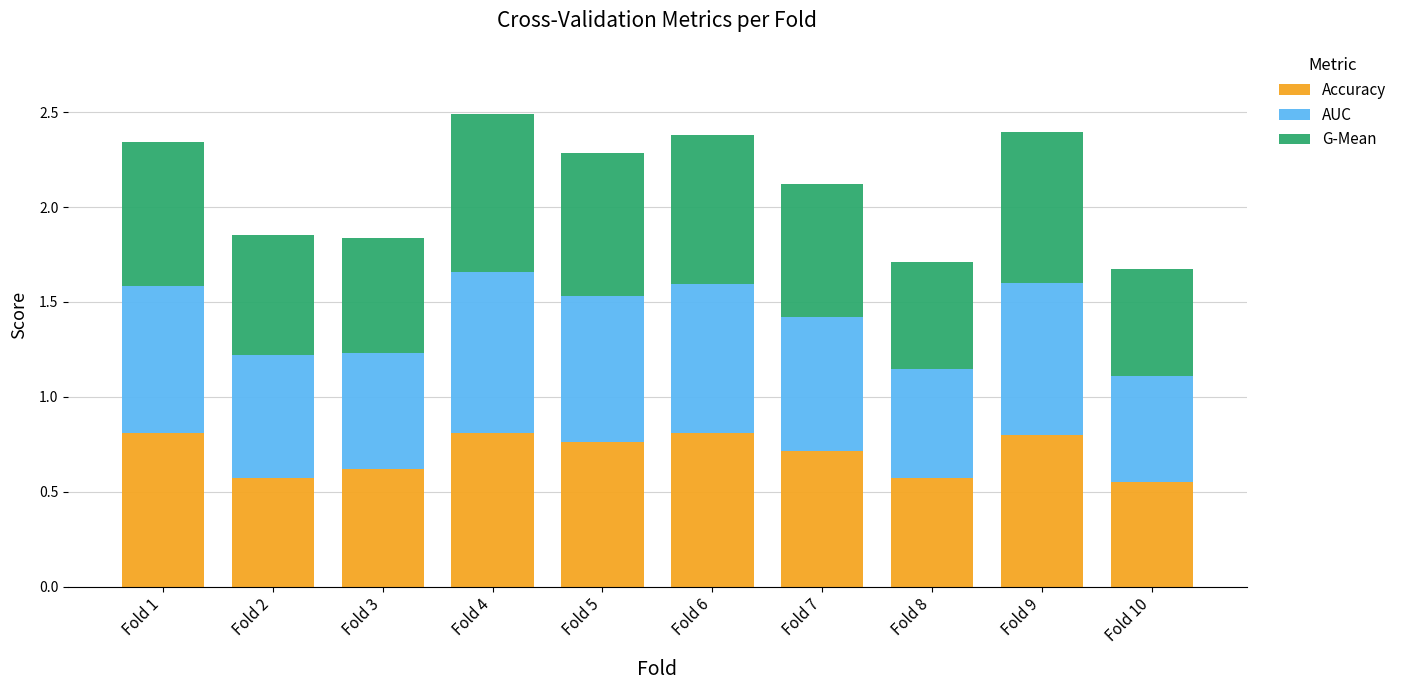

What is the total value across all series at Fold 8?

1.7